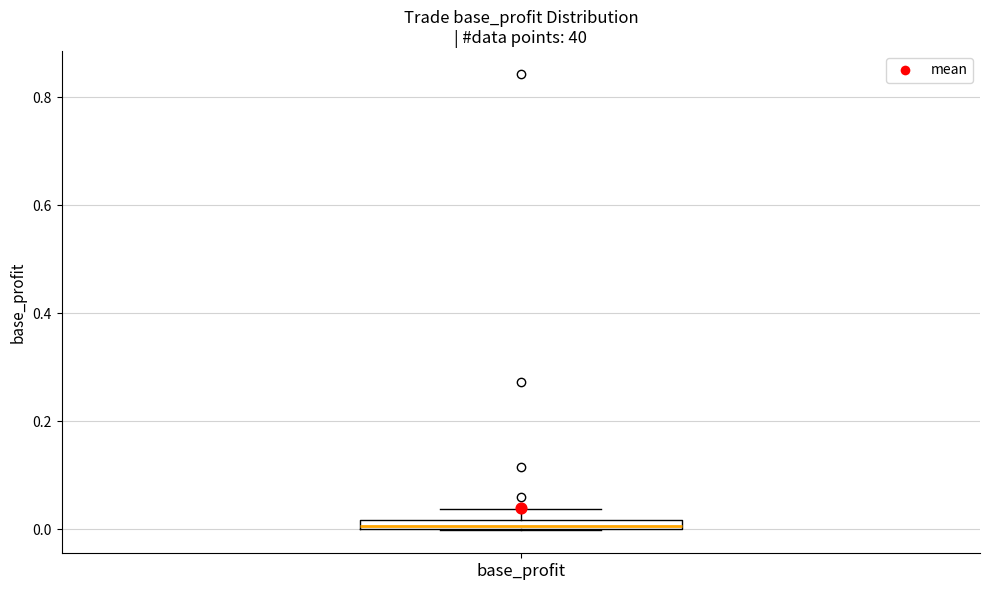

Where does the upper whisker of the box for base_profit end on the y-axis? The values are not printed on the chart, so give them approximately, as read against the axis.

0.04